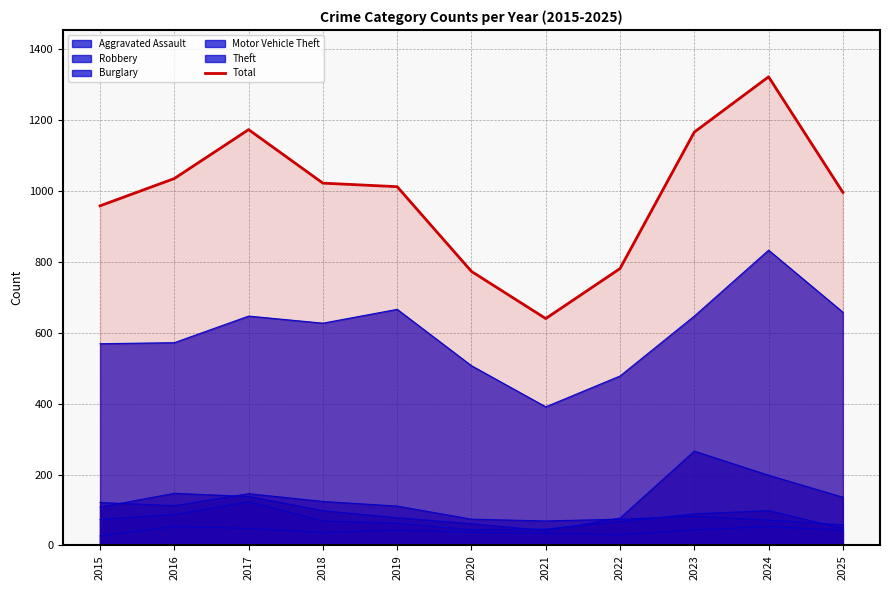

What is the value of the 7th point from the left?

640